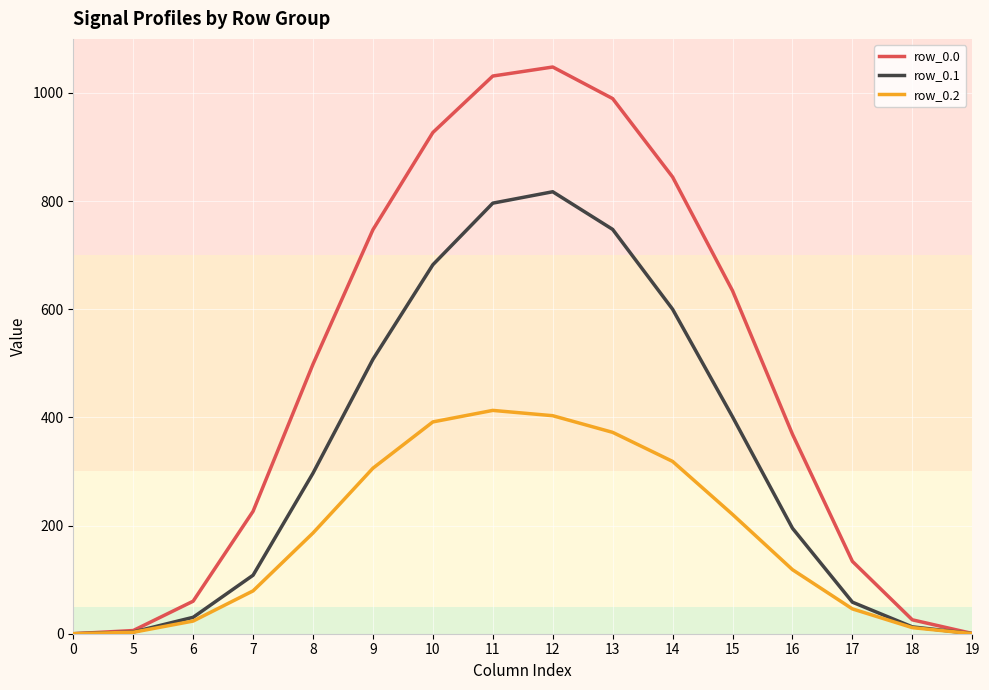

At which label does row_0.2 first exceed 186?

8